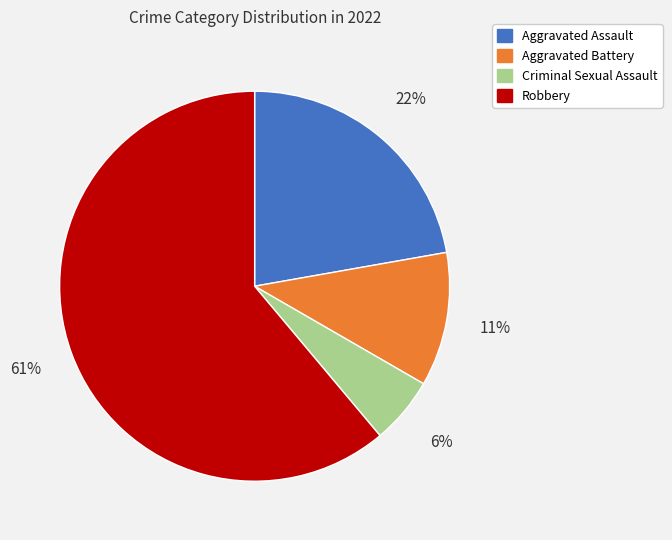

Is it true that Aggravated Assault is 22% of the pie?

True